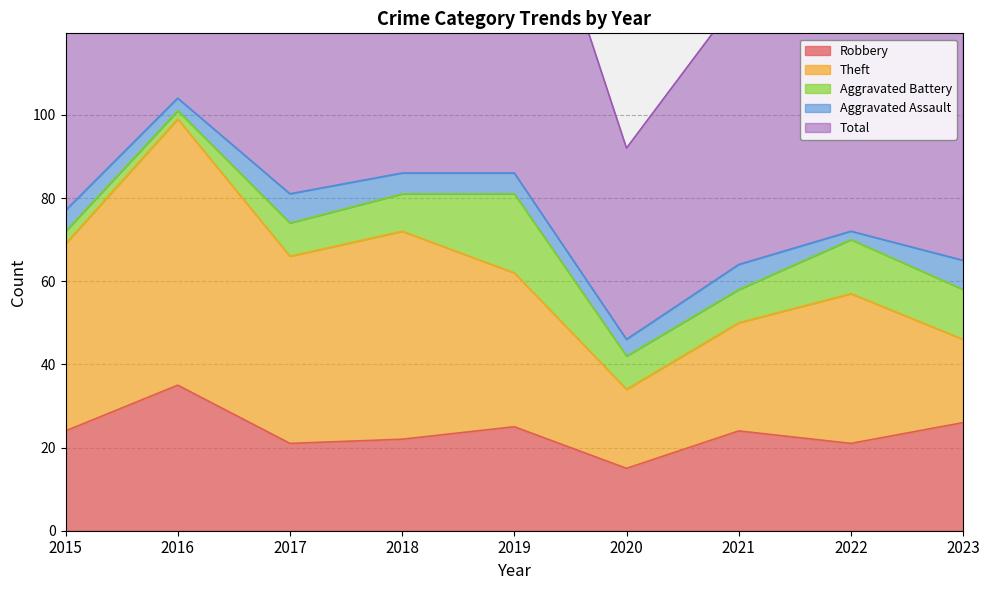

What is the difference between the Robbery values at 2017 and 2023?

5